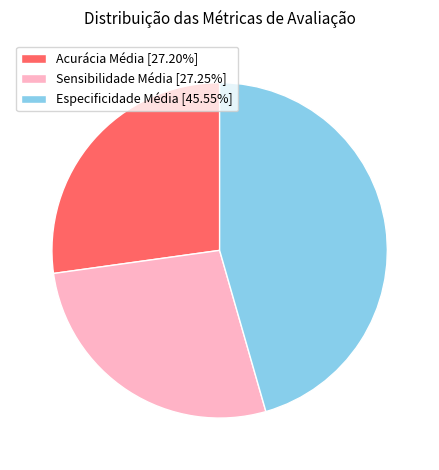

Between Especificidade Média and Acurácia Média, which is larger?

Especificidade Média